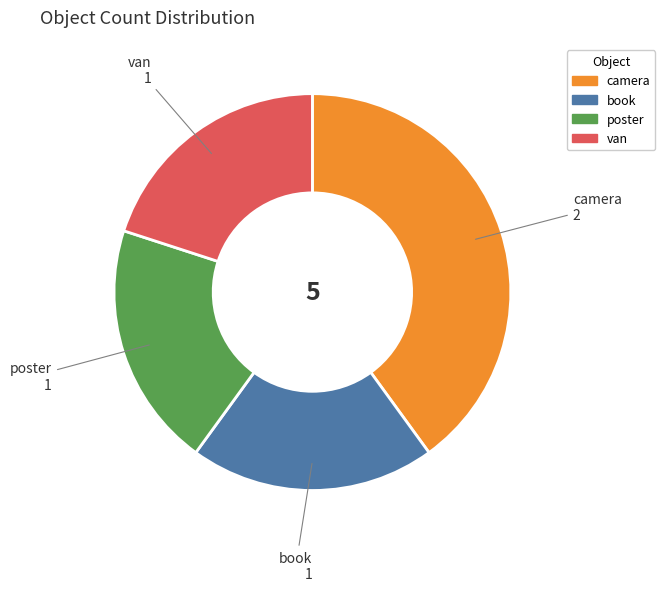

True or false: book accounts for 20% of the total.

True